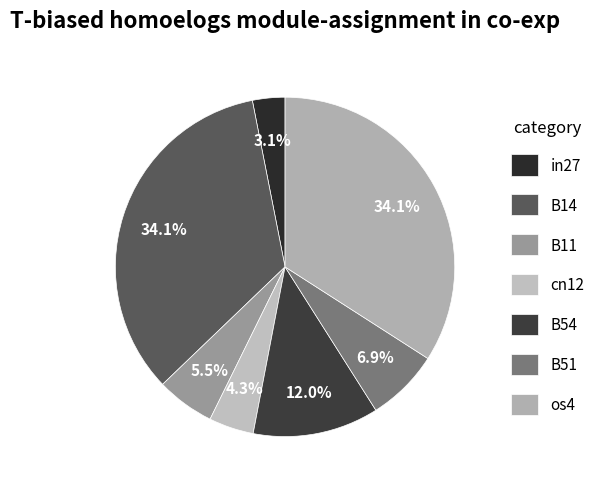

Which category has the smallest portion of the pie?

in27